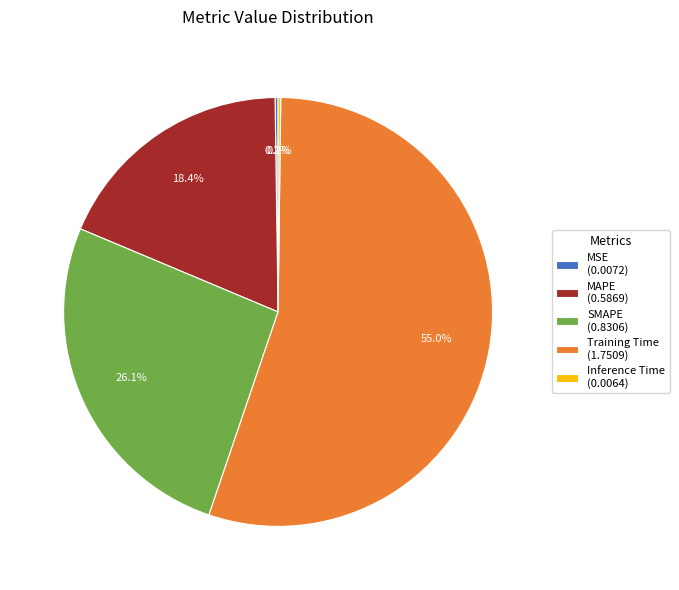

Between SMAPE (0.8306) and Training Time (1.7509), which is larger?

Training Time (1.7509)